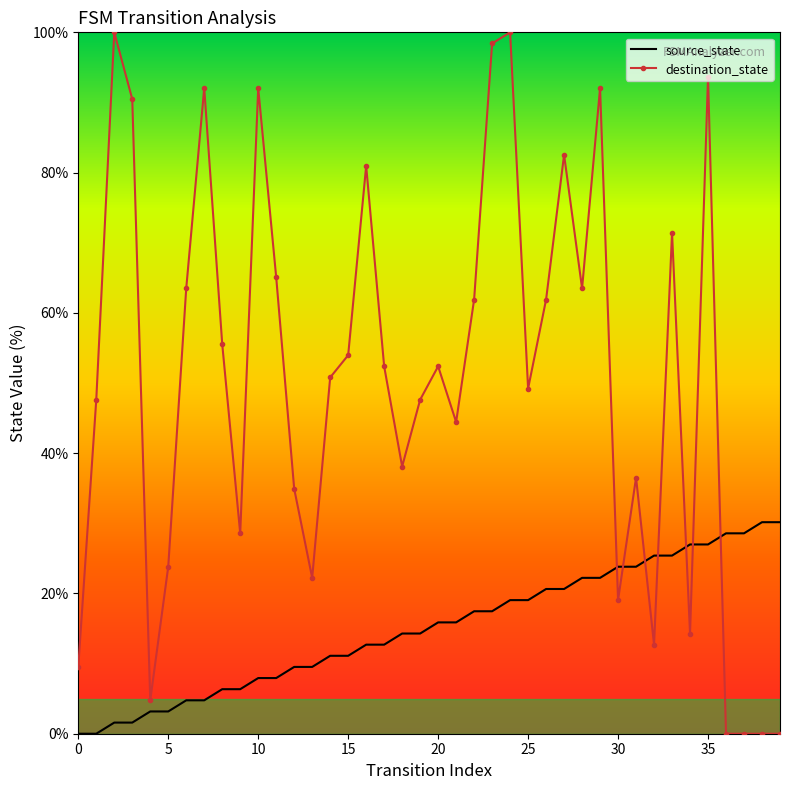

Which series has the widest spread of values?

destination_state